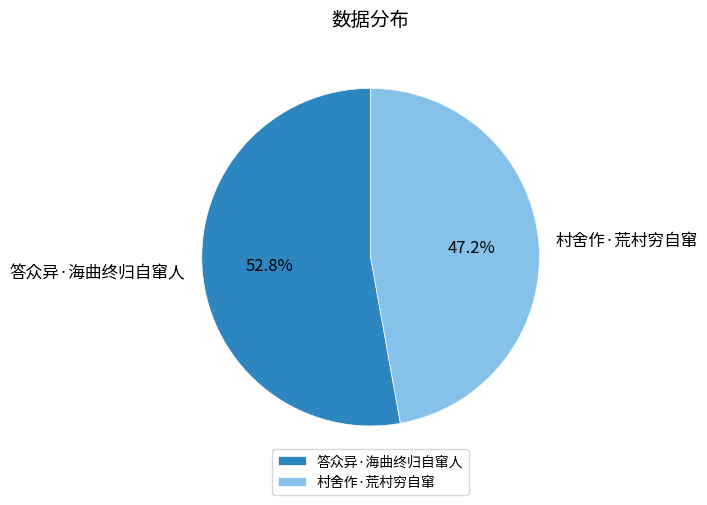

To the nearest percent, what is the difference between the largest and smallest slice percentages?

6%